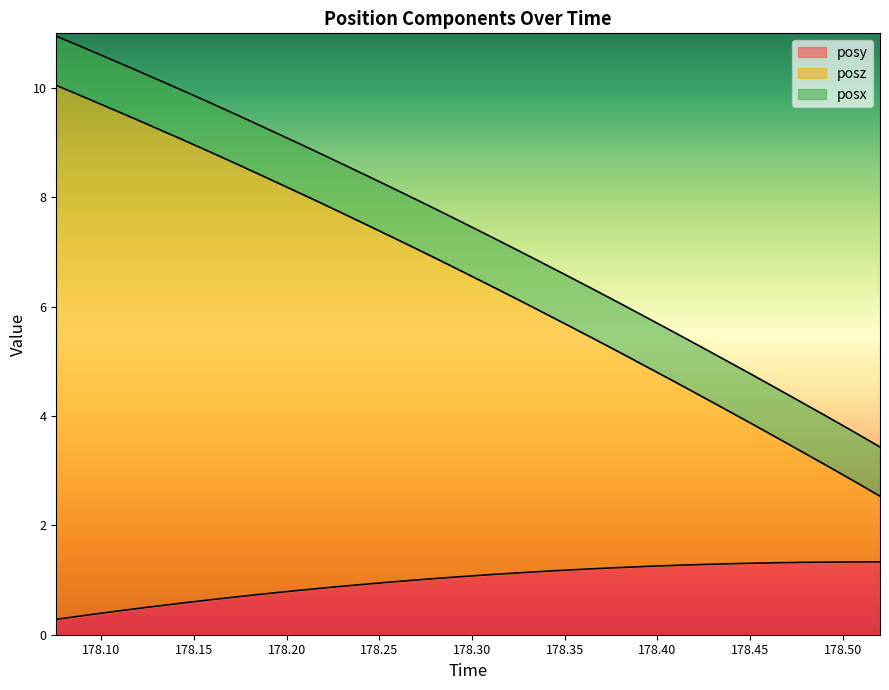

True or false: posy has a value of 0.8 at 178.1313.

False